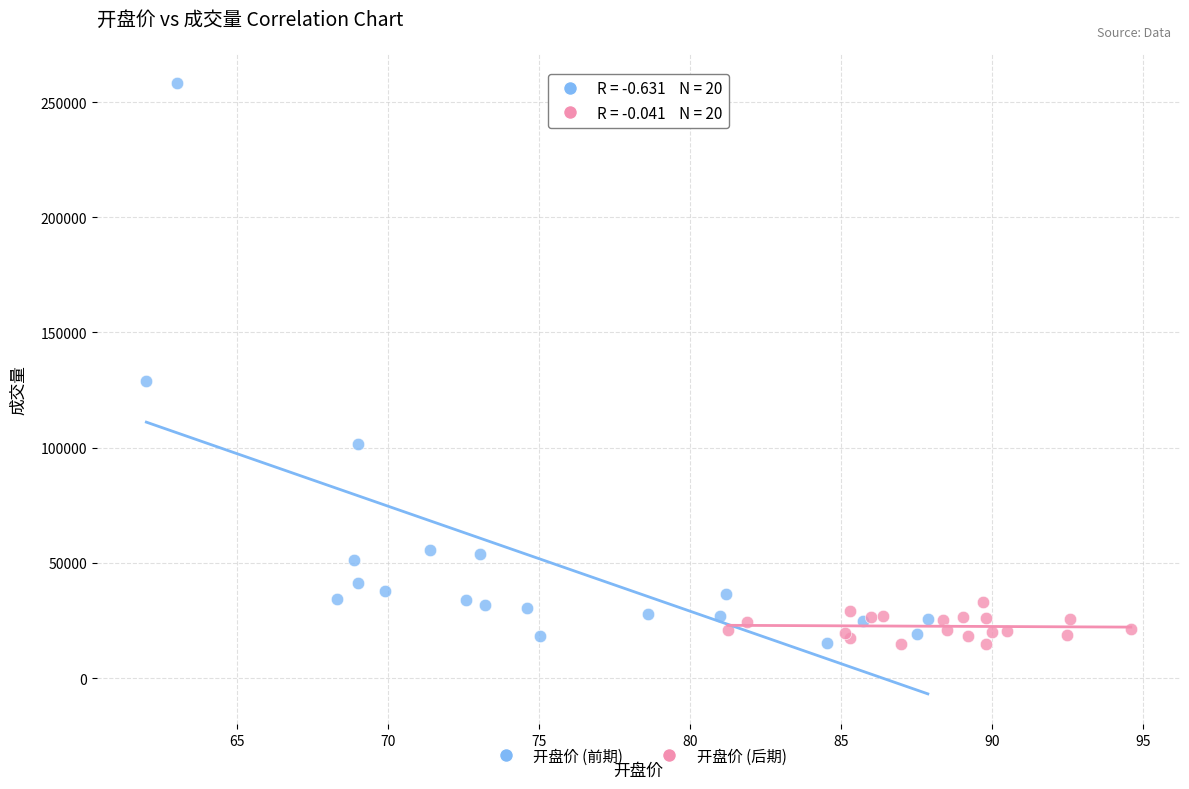

Which series has the widest spread of Y values?

开盘价 (前期)